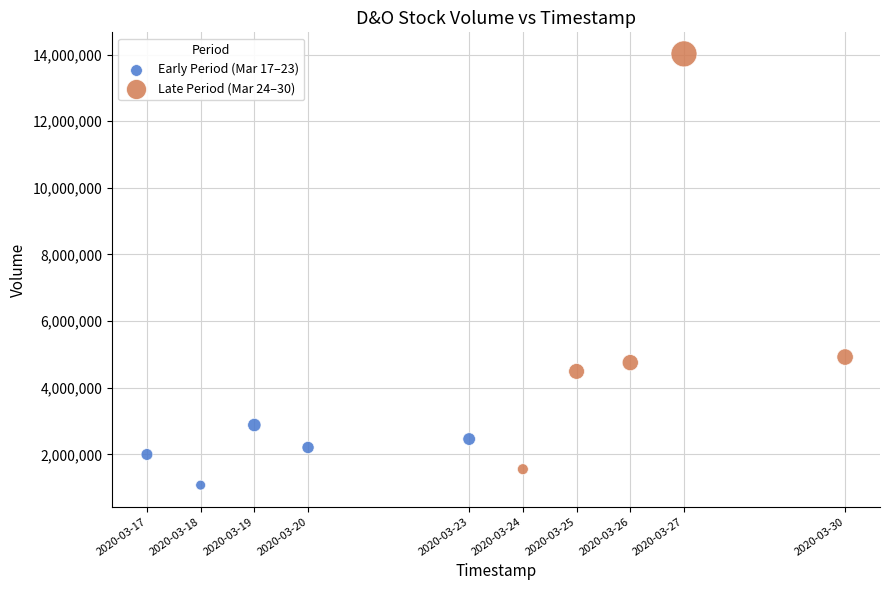

What are all the series names shown in the legend?

Early Period (Mar 17–23), Late Period (Mar 24–30)